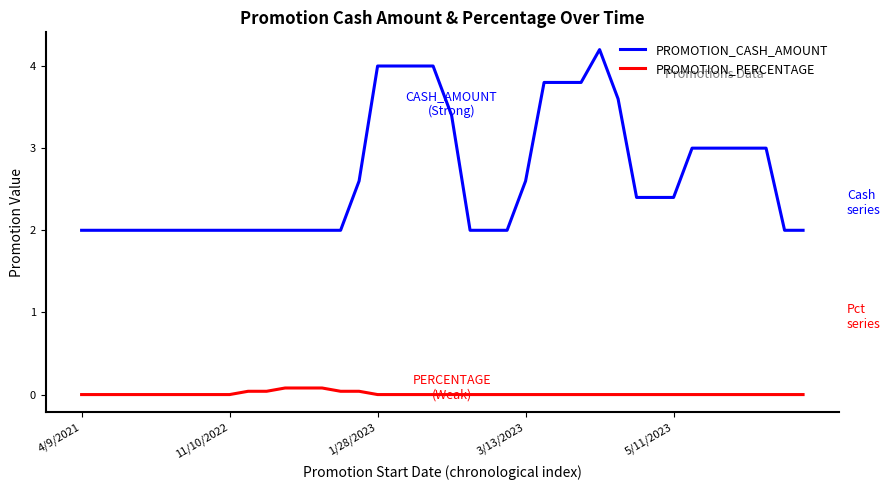

List the series in order of their peak value, lowest first.

PROMOTION_PERCENTAGE, PROMOTION_CASH_AMOUNT